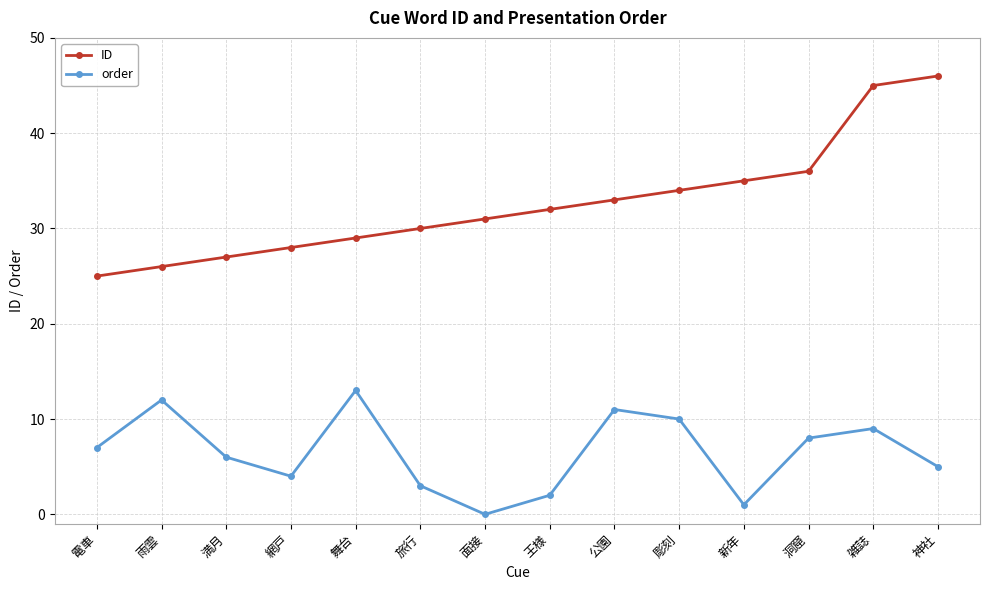

At which category is the sum across all series the highest?

雑誌